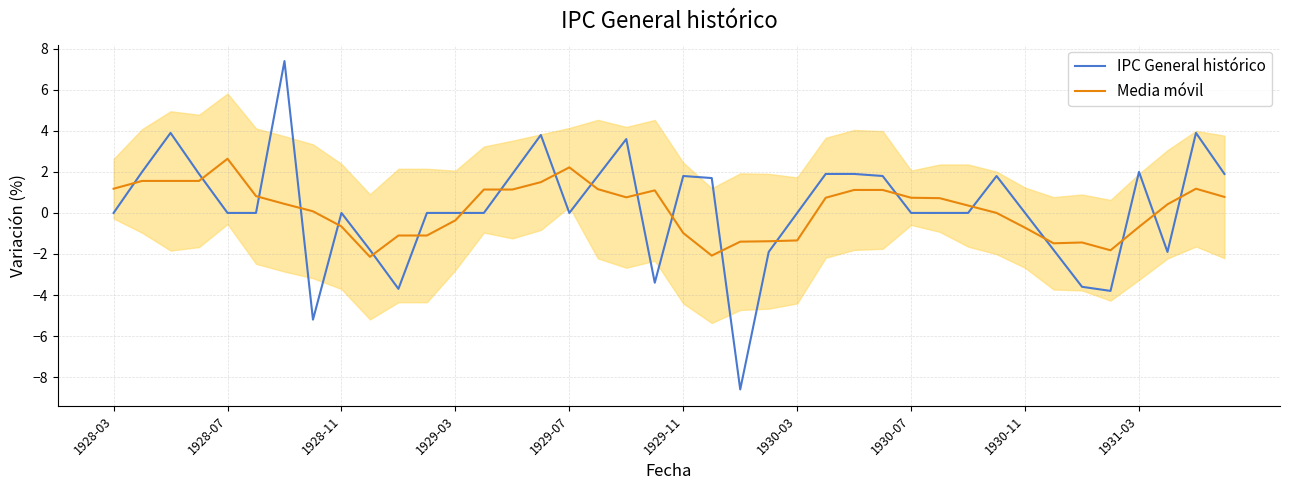

What is the sum of the Media móvil values at 34 and 28?

-0.7